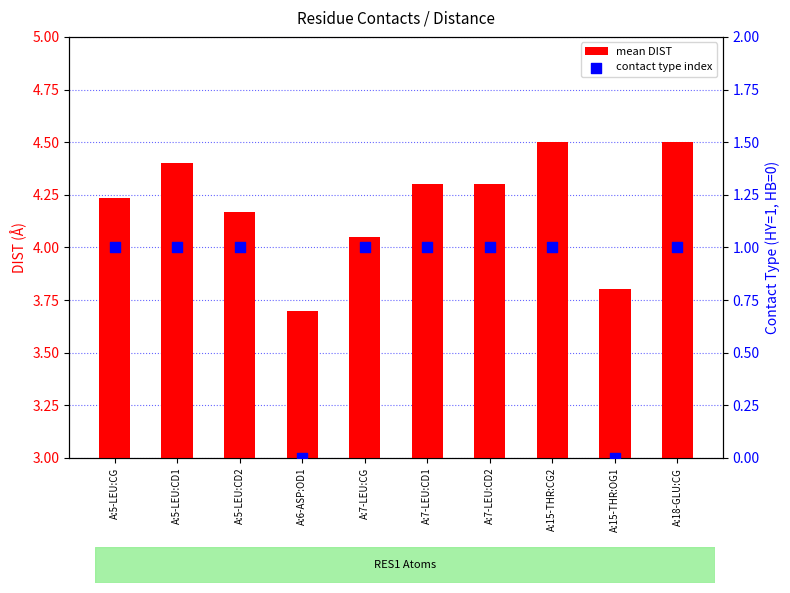

At how many categories does at least one series exceed 2?

10